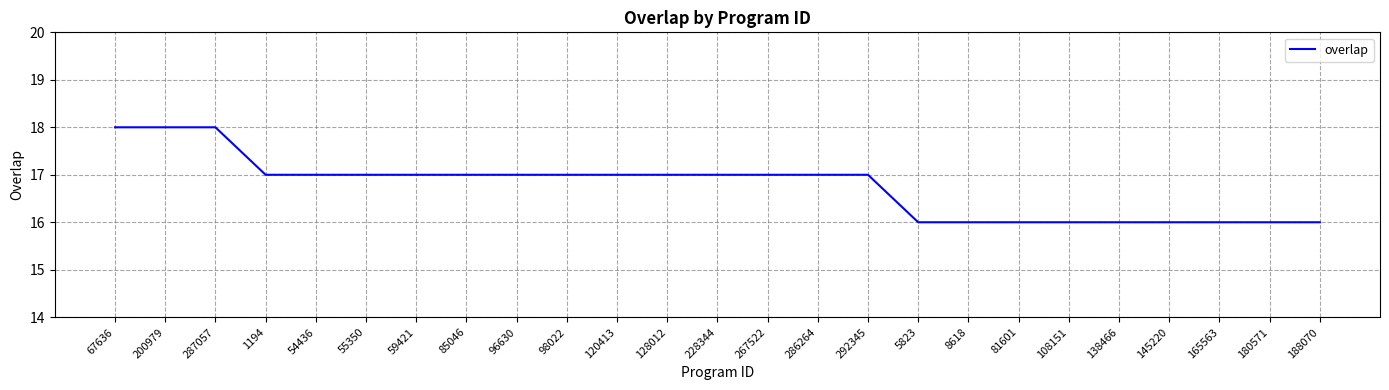

Reading left to right, what are all the values shown in this chart?

67636=18	200979=18	287057=18	1194=17	54436=17	55350=17	59421=17	85046=17	96630=17	98022=17	120413=17	128012=17	228344=17	267522=17	286264=17	292345=17	5823=16	8618=16	81601=16	108151=16	138466=16	145220=16	165563=16	180571=16	188070=16